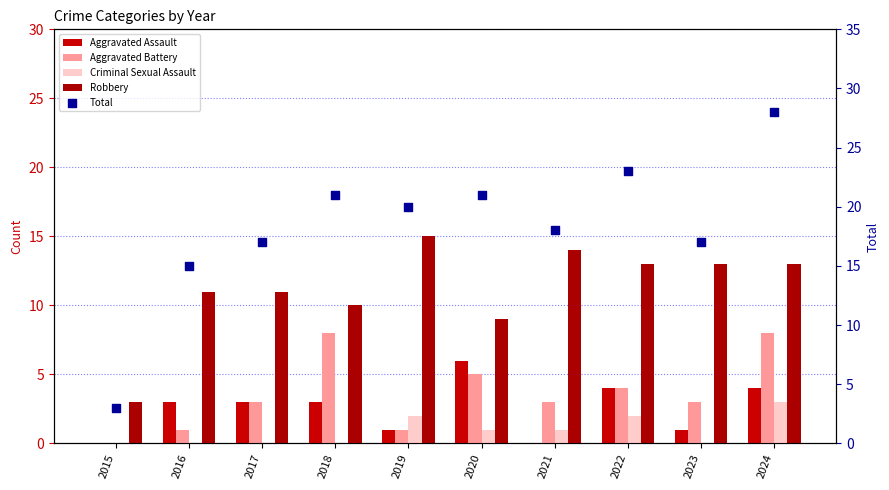

Is the value of Robbery at 2023 greater than the value of Total at 2022?

No